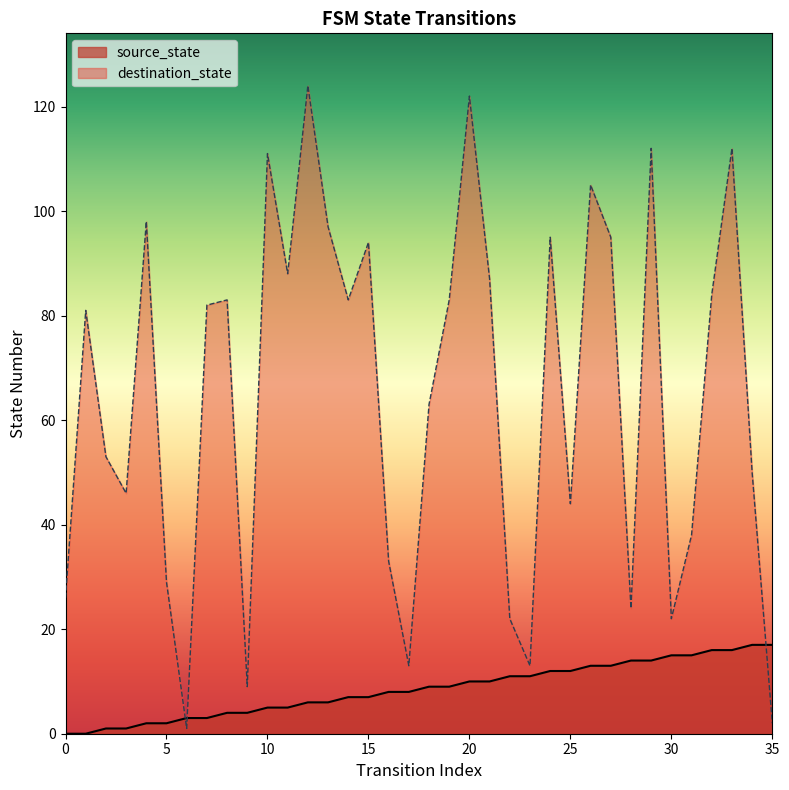

Which series has the largest total across all categories?

destination_state